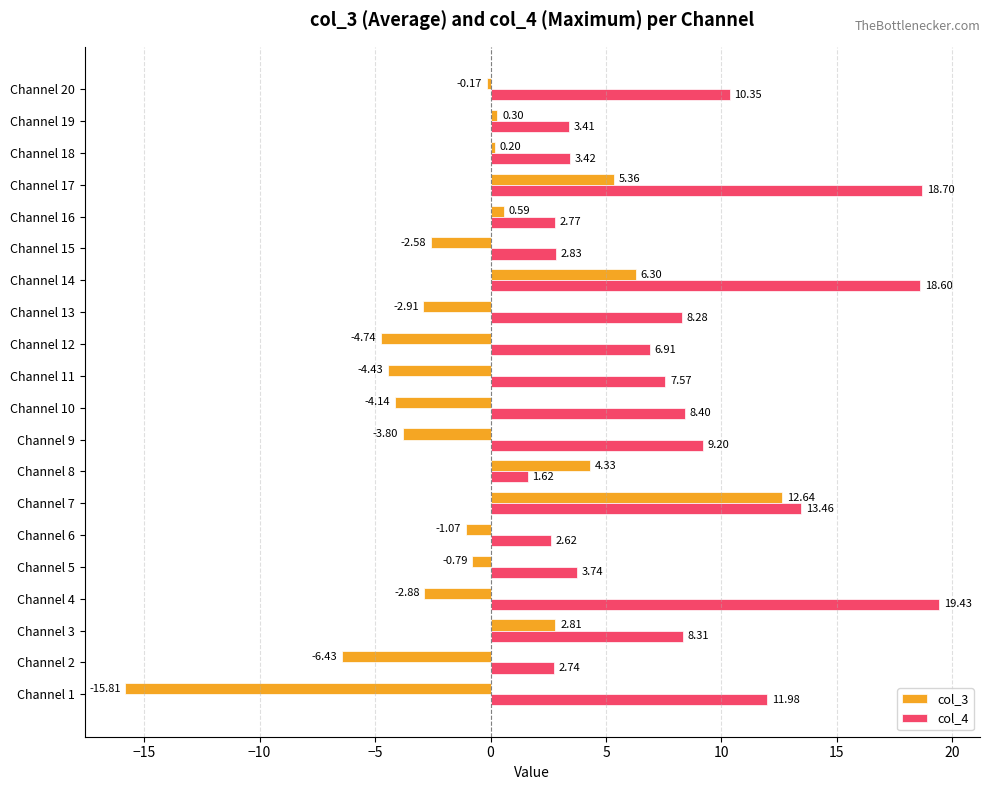

What is the sum of the col_4 values at Channel 13 and Channel 7?

21.7